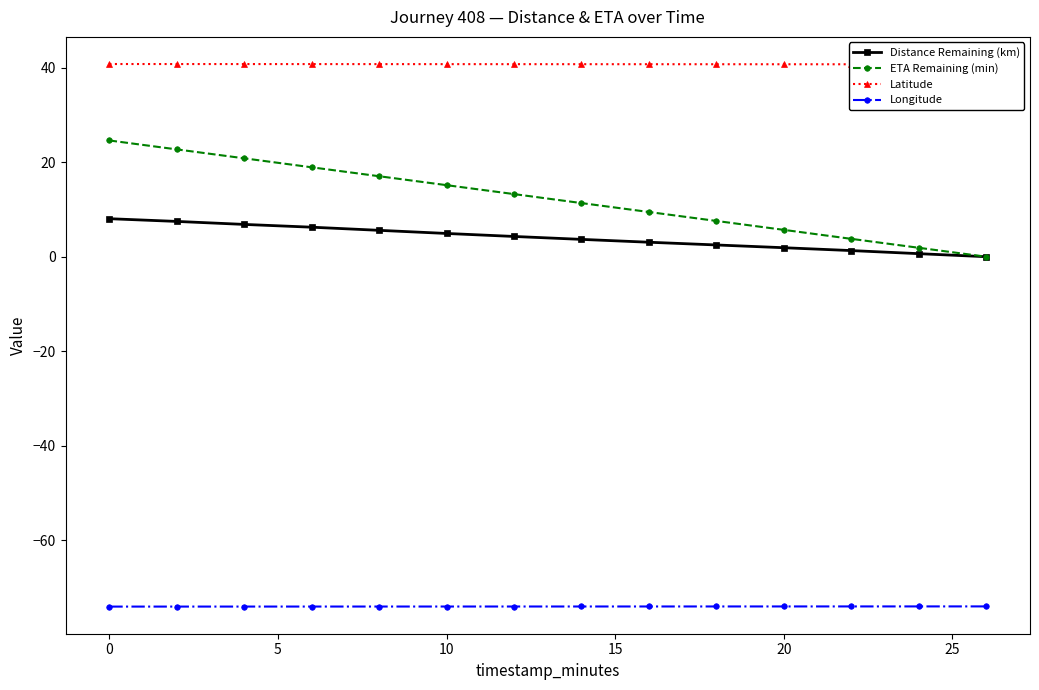

True or false: Longitude and ETA Remaining (min) intersect in this chart.

False